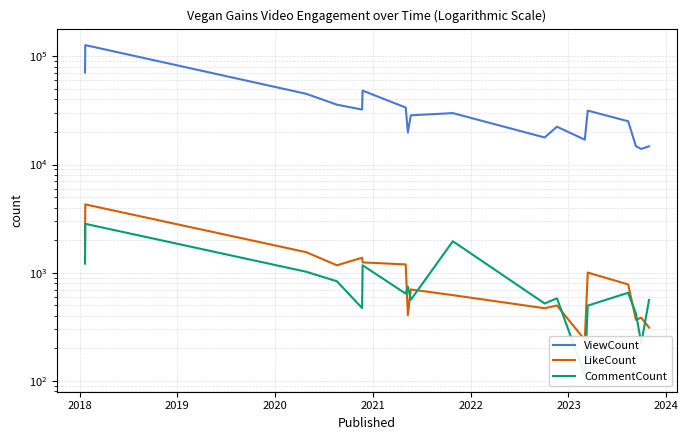

What is the sum of all CommentCount values?

15019